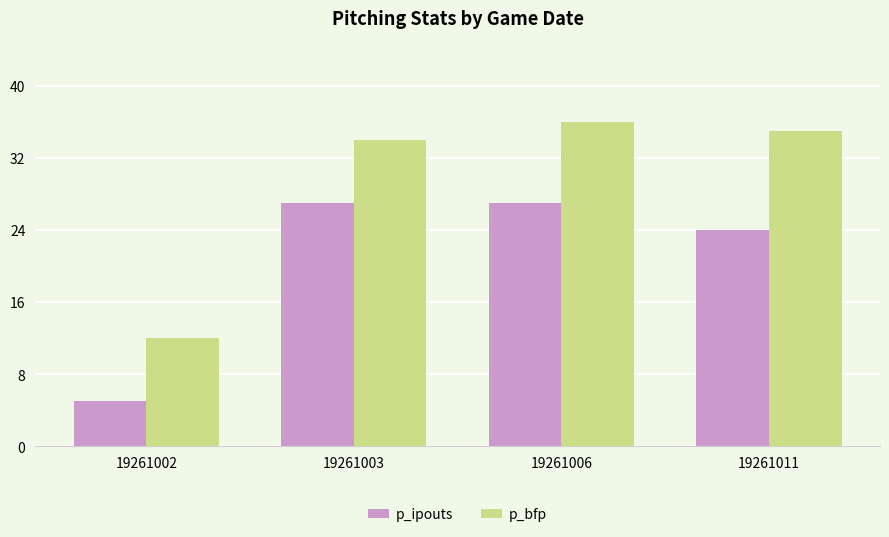

Which series has the largest total across all categories?

p_bfp